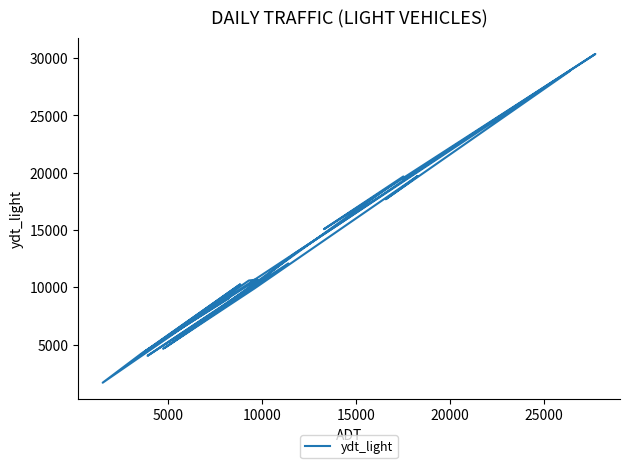

Reading right to left, transcribe all the data shown in this chart.

4050	4000	10600	10690	4420	10270	4430	9620	9030	4330	1680	7340	15360	19050	22220	19430	24820	30370	15080	19680	4710	12090	4030	10520	12940	28900	17690	19120	19710	15570	9920	4650